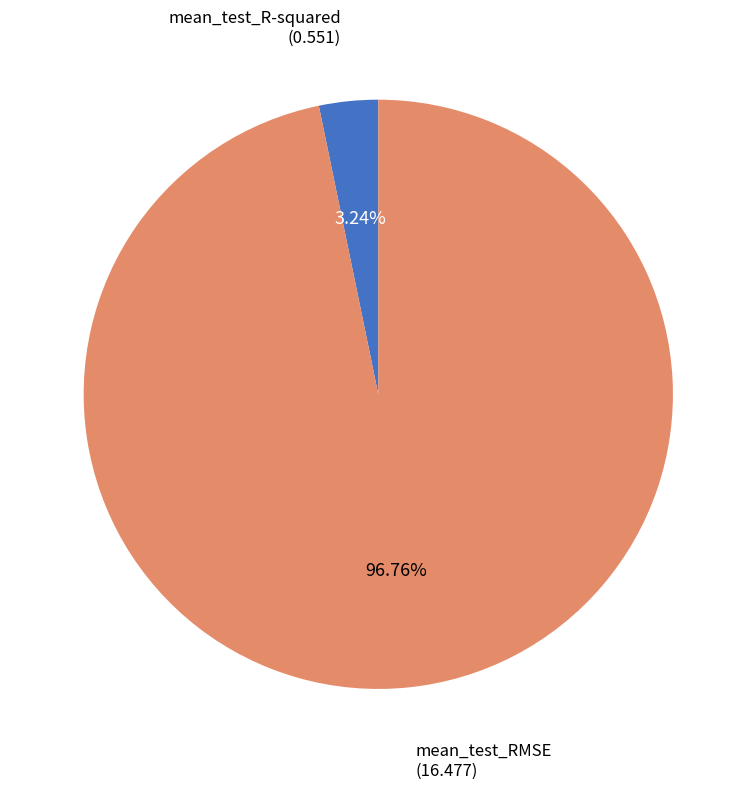

What percentage is the mean_test_RMSE slice, to the nearest percent?

97%